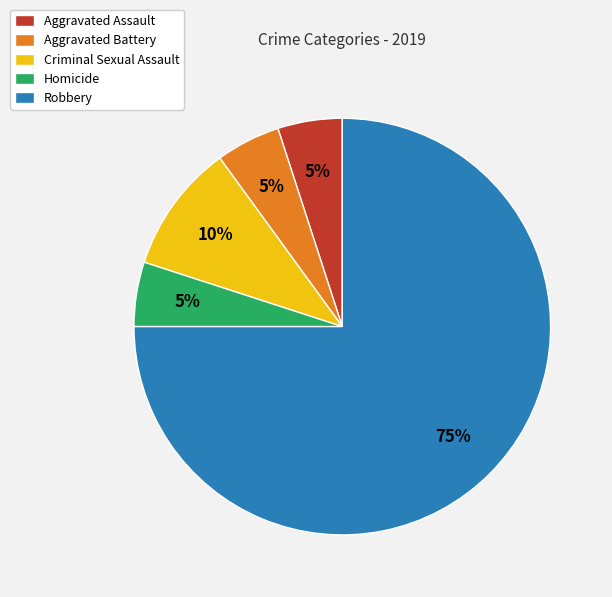

To the nearest percent, what is the difference between the Aggravated Battery and Criminal Sexual Assault slice percentages?

5%